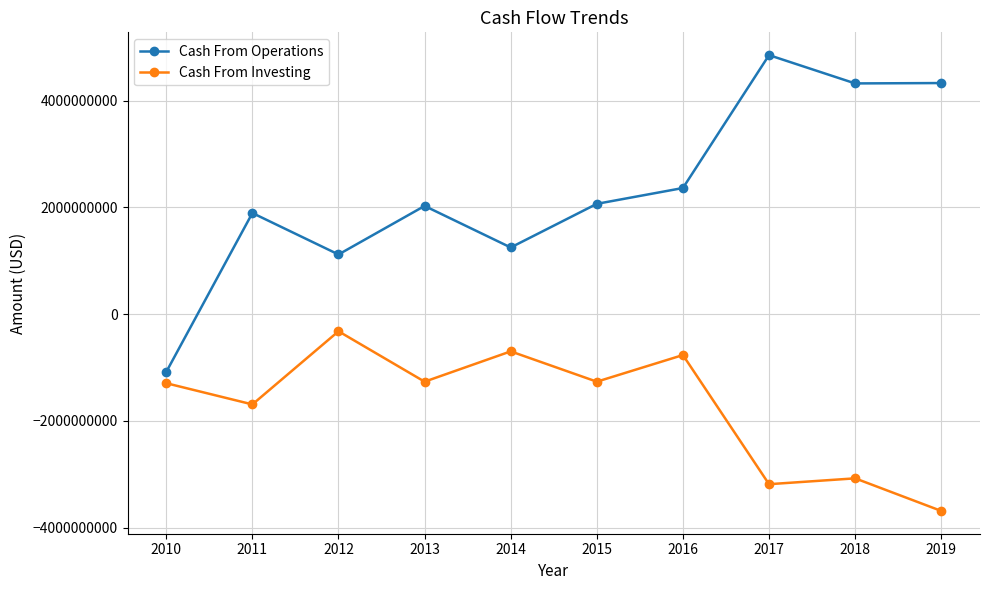

Rank the series by their average value, from highest to lowest.

Cash From Operations, Cash From Investing